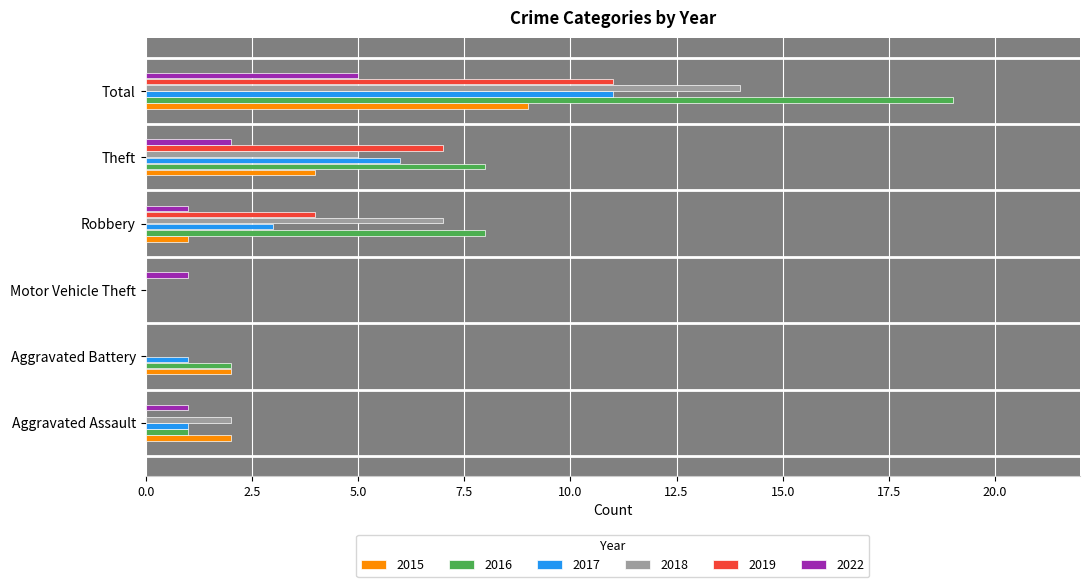

What are all the series names shown in the legend?

2015, 2016, 2017, 2018, 2019, 2022